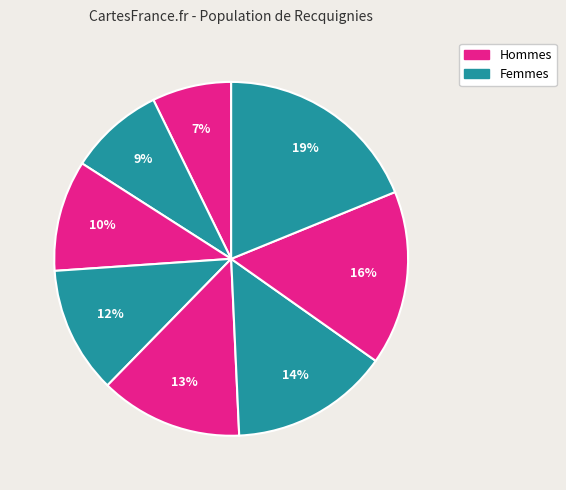

Count the number of slices in the pie.

8